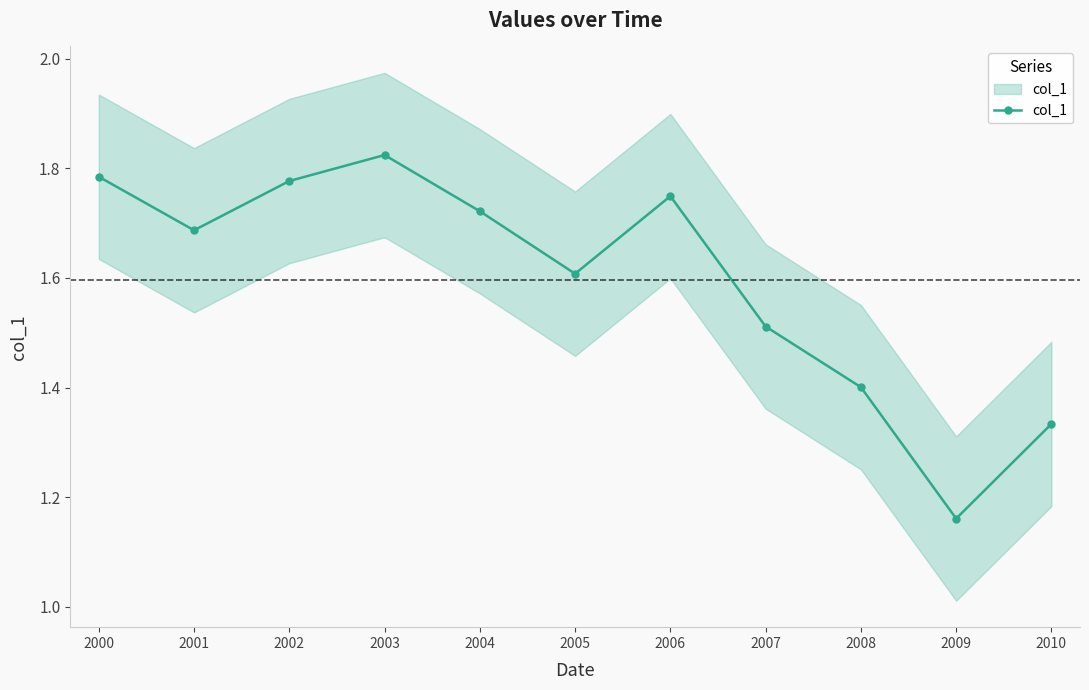

The value at 2007 is 1.5. True or false?

True